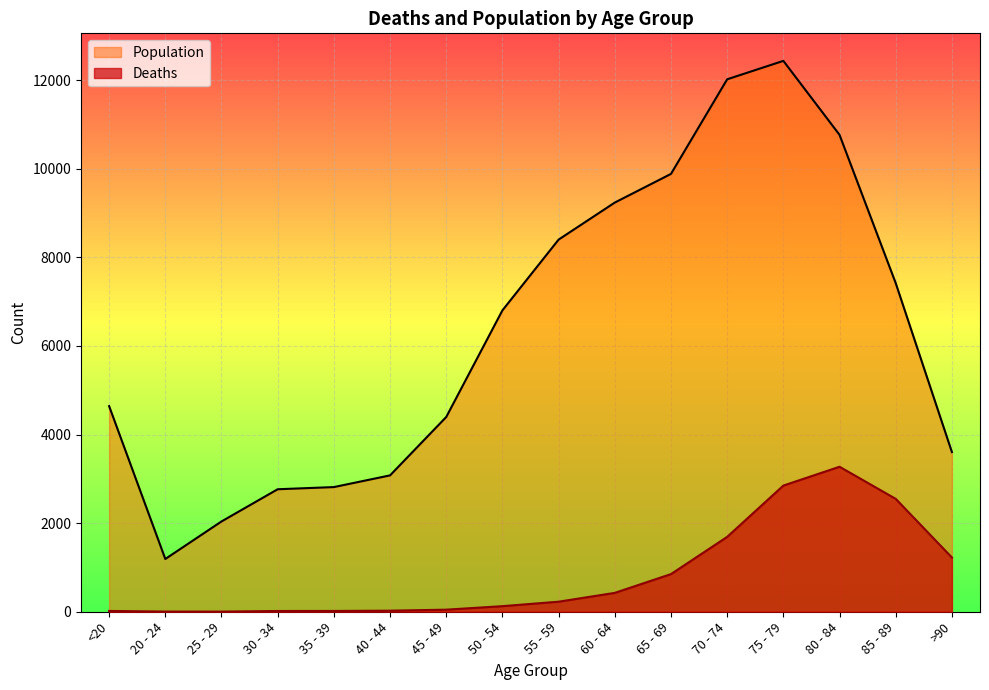

What is the sum of all Population values?

101482